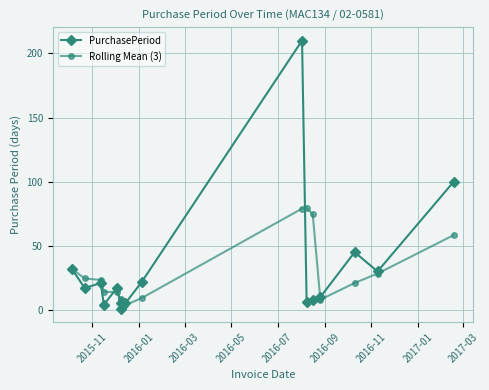

True or false: Rolling Mean (3) has more than 0 points higher than both neighbors.

True